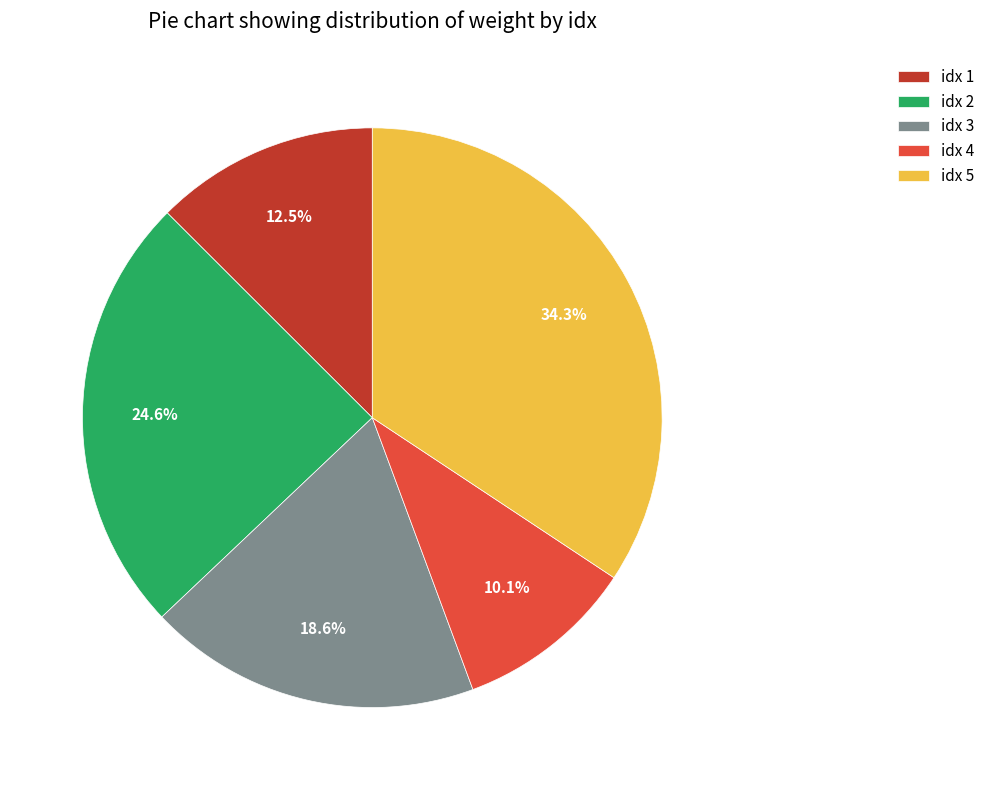

Between idx 3 and idx 2, which is larger?

idx 2